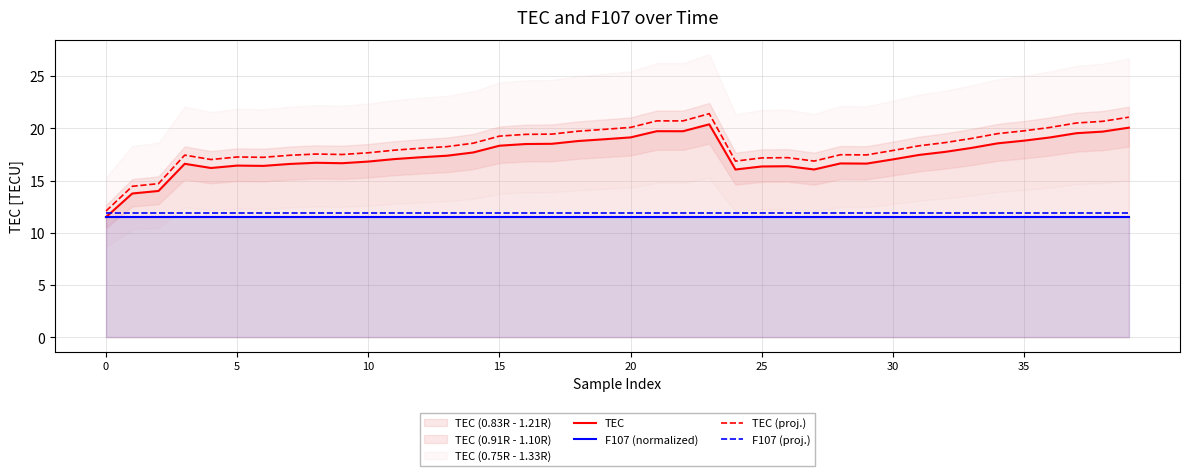

Is it true that F107 (proj.) equals 3.0 at 33?

False